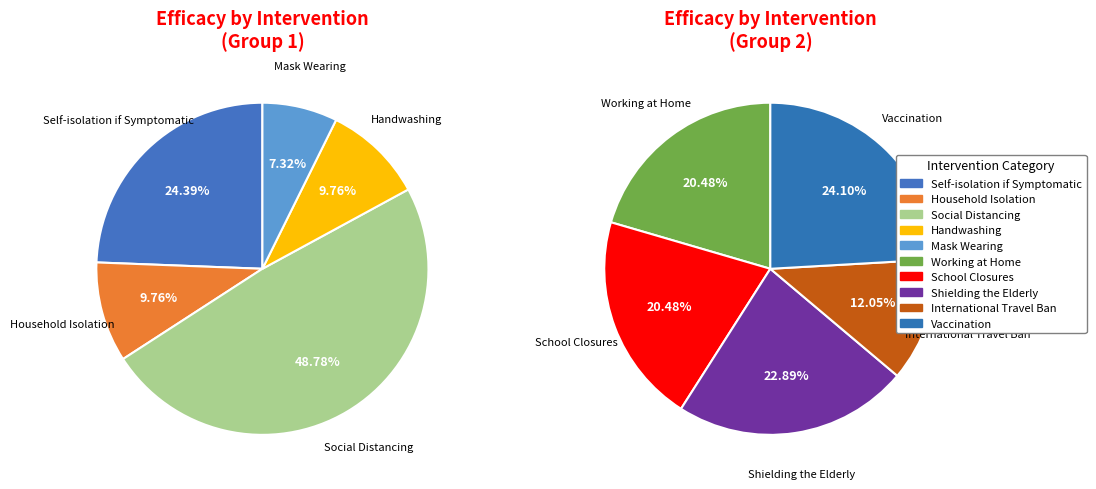

Which has a higher value, Mask Wearing or School Closures?

School Closures